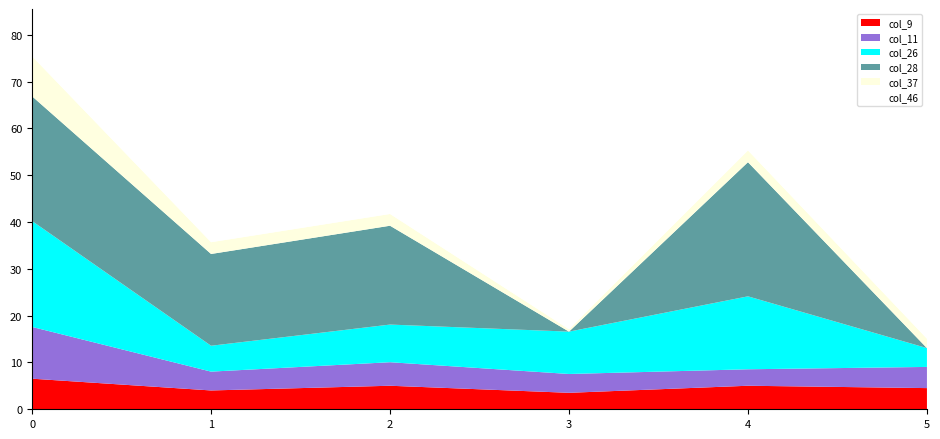

Reading right to left, what are all the values shown in this chart?

col_9: 5=4.5	4=5.0	3=3.5	2=5.0	1=4.0	0=6.5
col_11: 5=4.5	4=3.5	3=4.0	2=5.0	1=4.0	0=11.1
col_26: 5=4.0	4=15.6	3=9.1	2=8.0	1=5.5	0=22.6
col_28: 5=0.0	4=28.7	3=0.0	2=21.1	1=19.6	0=26.6
col_37: 5=2.0	4=2.5	3=0.5	2=2.5	1=2.5	0=8.5
col_46: 5=1.0	4=2.5	3=2.5	2=2.5	1=2.5	0=6.0